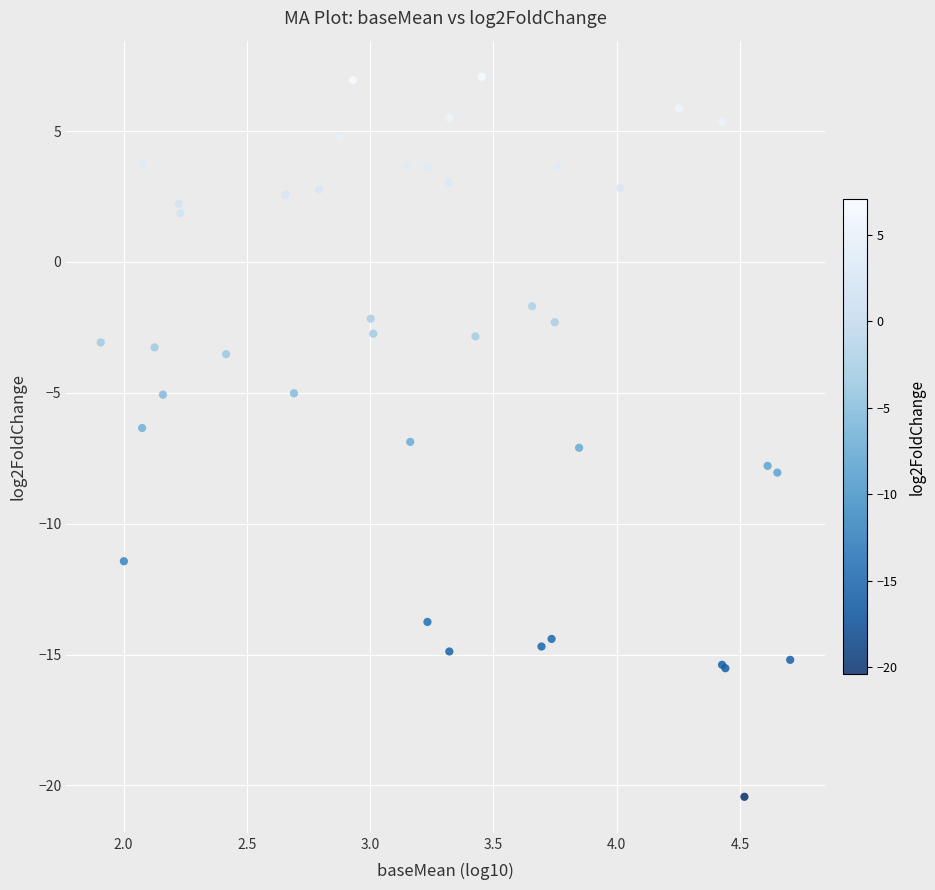

What Y value in the scatter plot is closest to -6?

-6.3